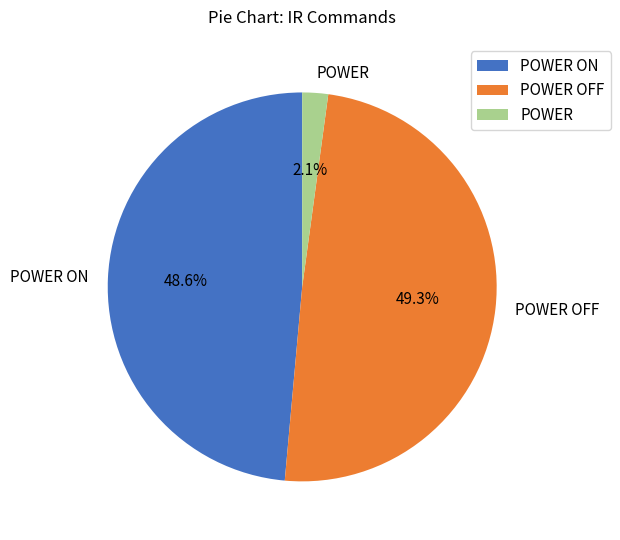

To the nearest percent, what is the average slice percentage?

33%